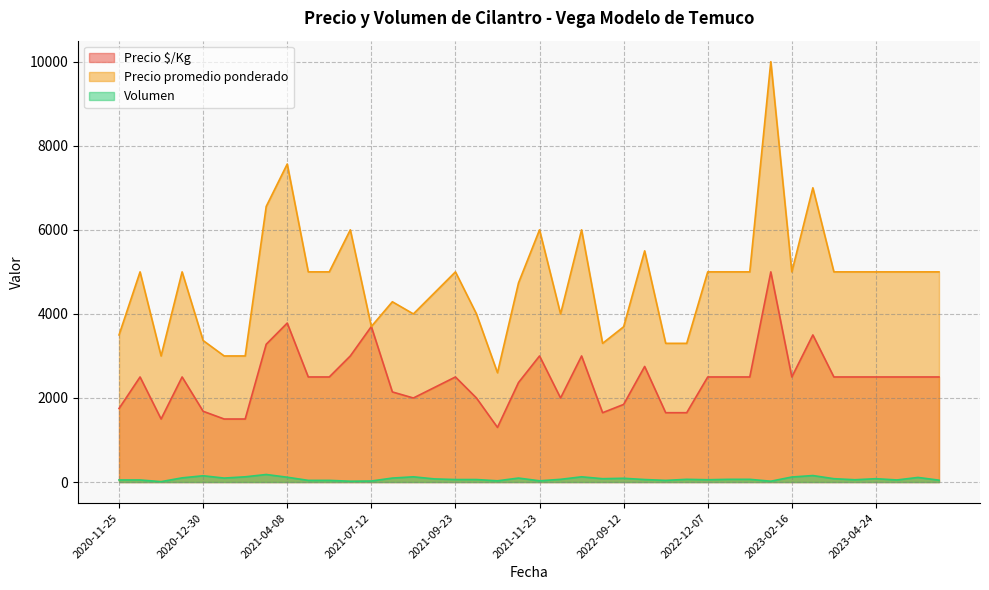

What is the average value of the Precio $/Kg series?

2433